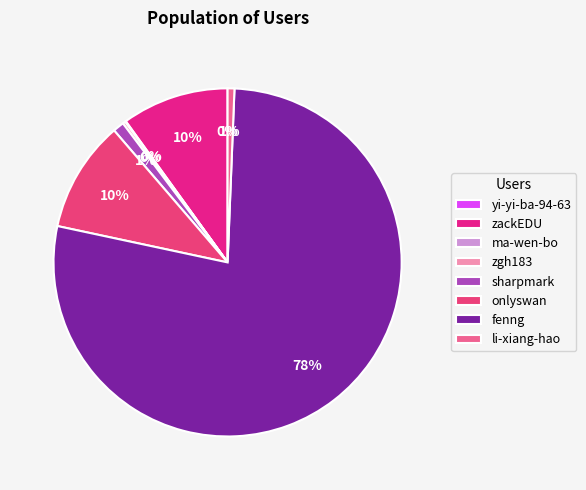

Count the number of slices in the pie.

8